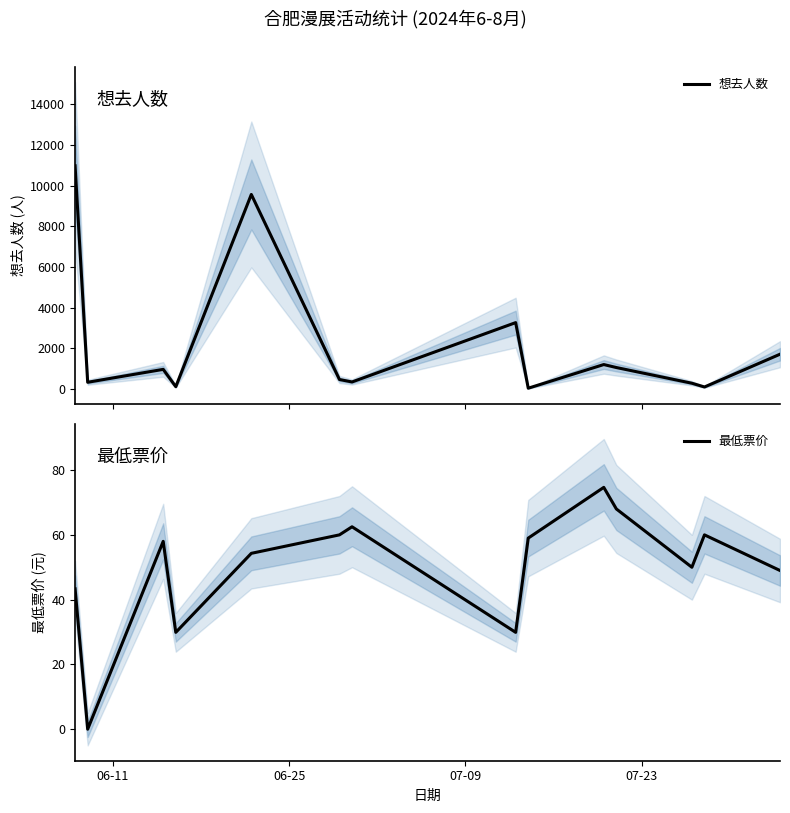

Is the value of 最低票价 at 7 greater than the value of 想去人数 at 7?

No